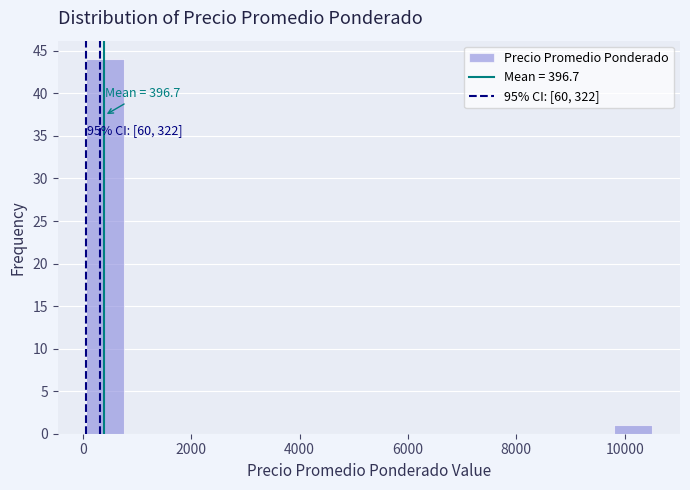

Around what value on the x-axis is the tallest bar? Give the approximate position of its centre, as read against the axis.

400